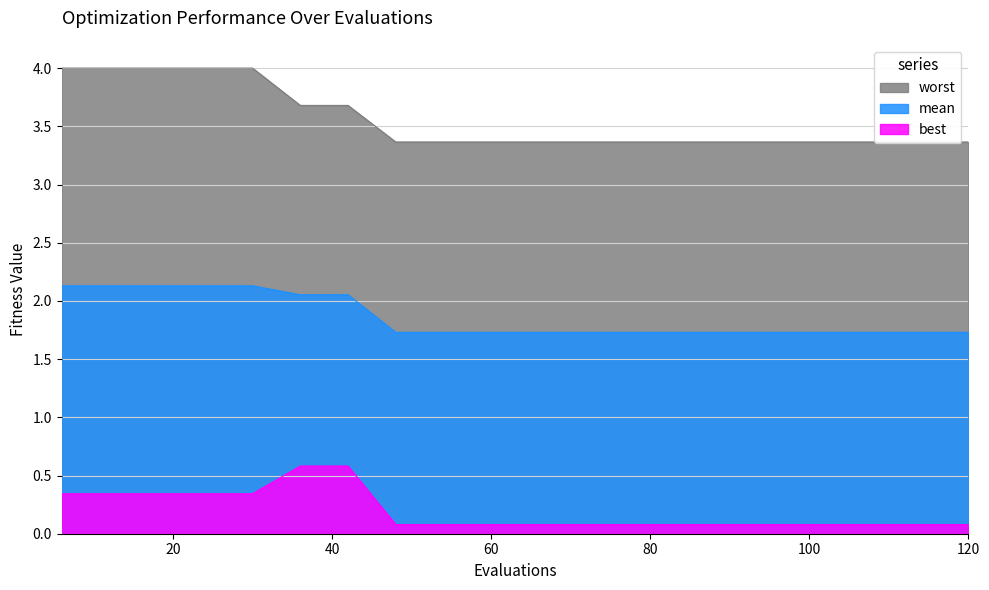

At how many categories does at least one series exceed 2?

20